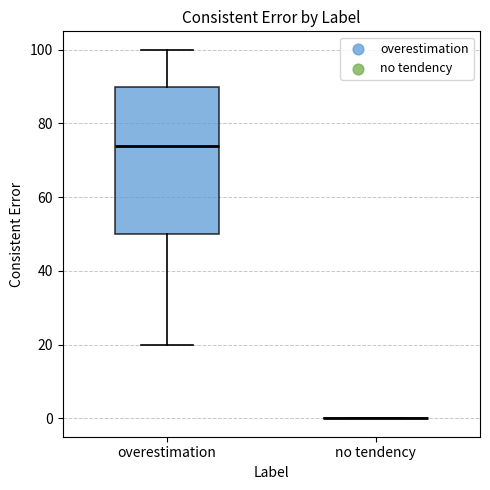

Comparing the boxes themselves (not the whiskers), which one is the tallest?

overestimation